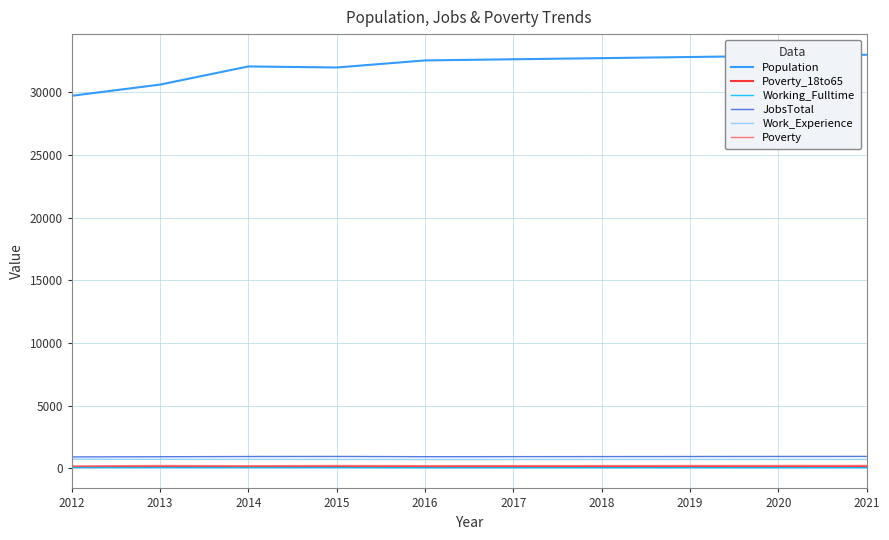

True or false: Poverty and Poverty_18to65 intersect in this chart.

False